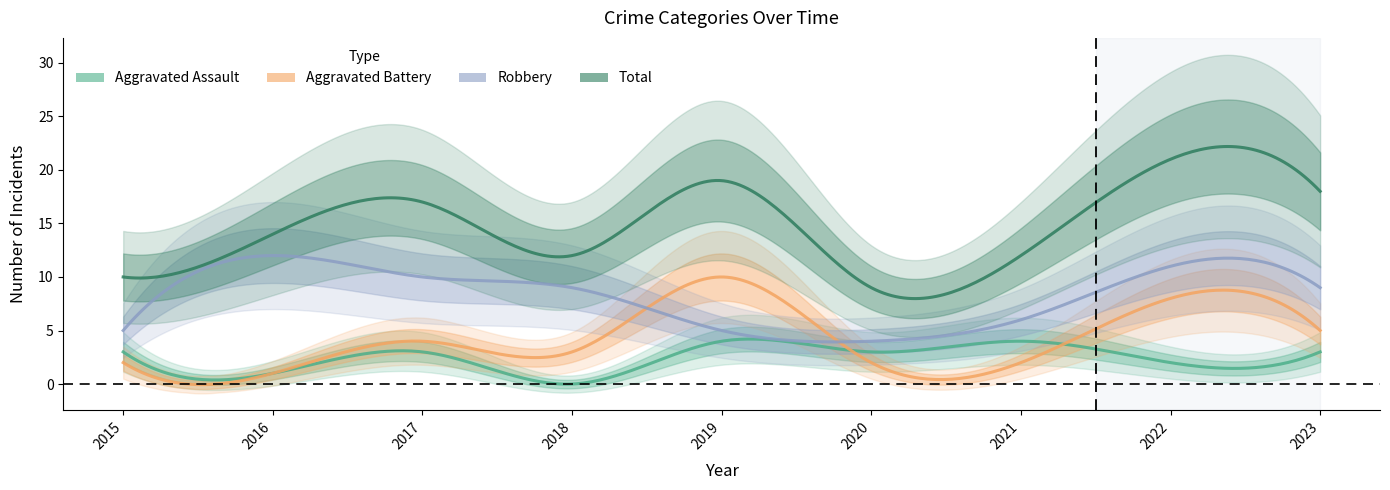

Reading left to right, transcribe all the data shown in this chart.

Aggravated Assault: 2015=3	2016=1	2017=3	2018=0	2019=4	2020=3	2021=4	2022=2	2023=3
Aggravated Battery: 2015=2	2016=1	2017=4	2018=3	2019=10	2020=2	2021=2	2022=8	2023=5
Robbery: 2015=5	2016=12	2017=10	2018=9	2019=5	2020=4	2021=6	2022=11	2023=9
Total: 2015=10	2016=14	2017=17	2018=12	2019=19	2020=9	2021=12	2022=21	2023=18